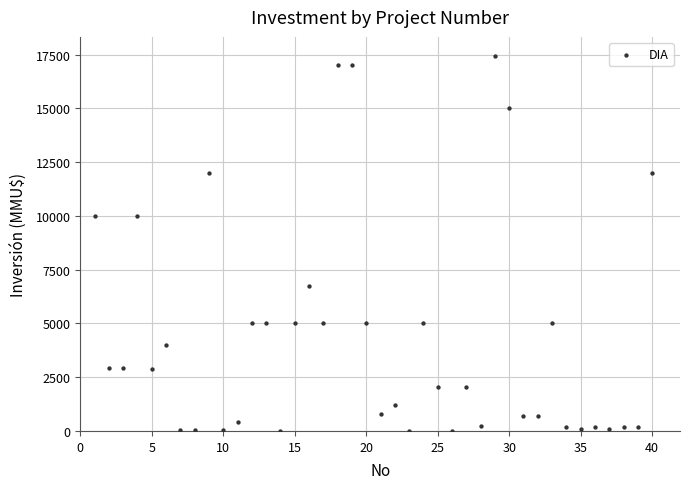

What is the range of Y values (max minus min)?

17447